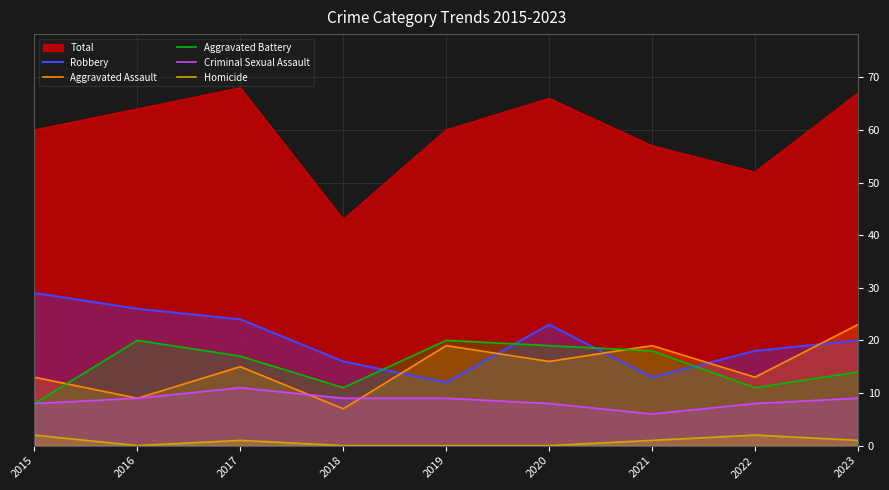

Rank the series at 2023 from highest to lowest value.

Total, Aggravated Assault, Robbery, Aggravated Battery, Criminal Sexual Assault, Homicide